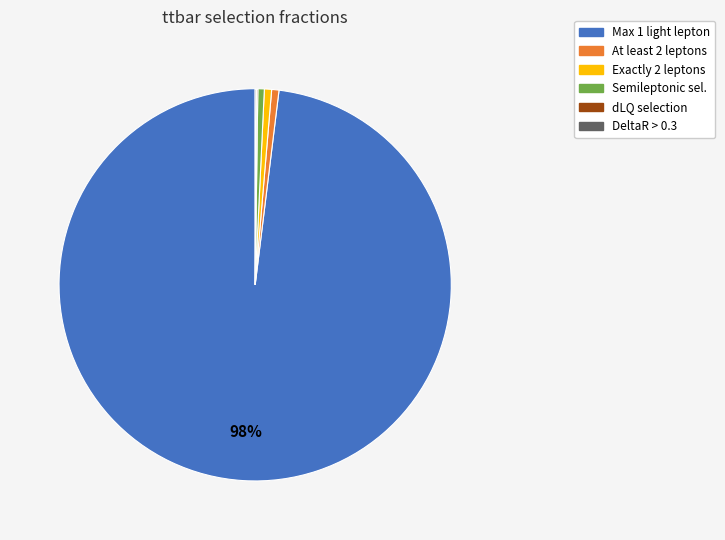

True or false: Semileptonic sel. accounts for 1% of the total.

True